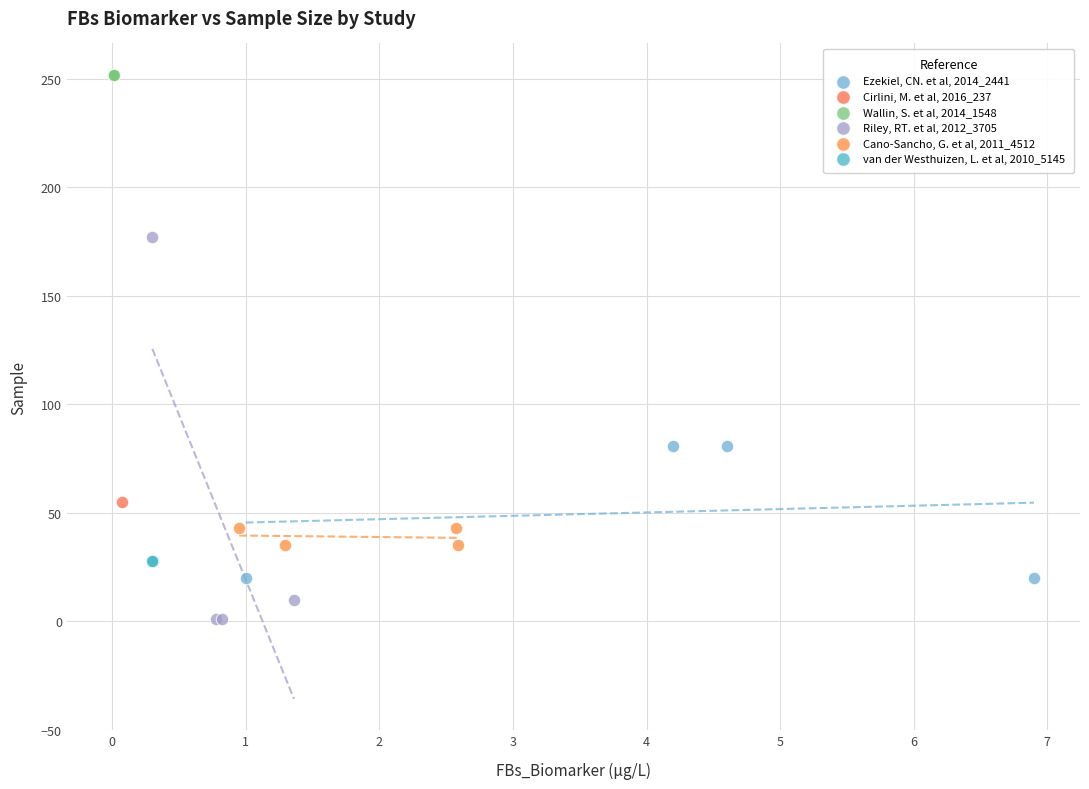

Which series reaches the minimum Y coordinate?

Riley, RT. et al, 2012_3705